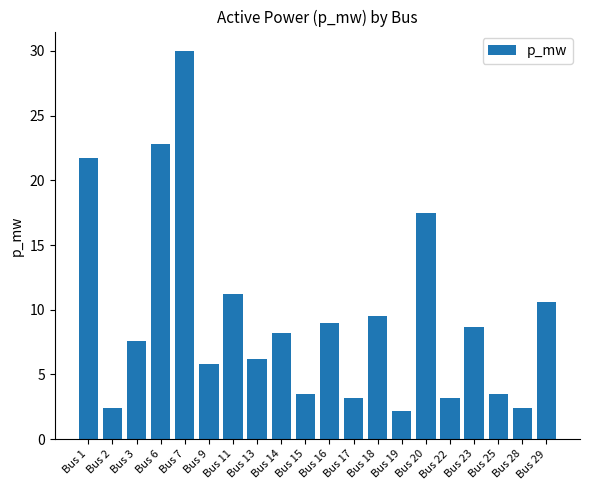

Reading left to right, transcribe all the data shown in this chart.

21.7	2.4	7.6	22.8	30.0	5.8	11.2	6.2	8.2	3.5	9.0	3.2	9.5	2.2	17.5	3.2	8.7	3.5	2.4	10.6